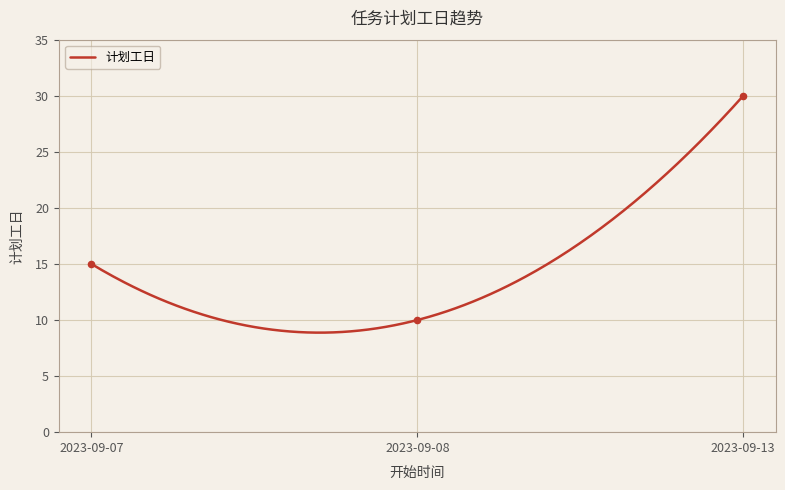

What is the change in value from 2023-09-07 to 2023-09-08?

-5